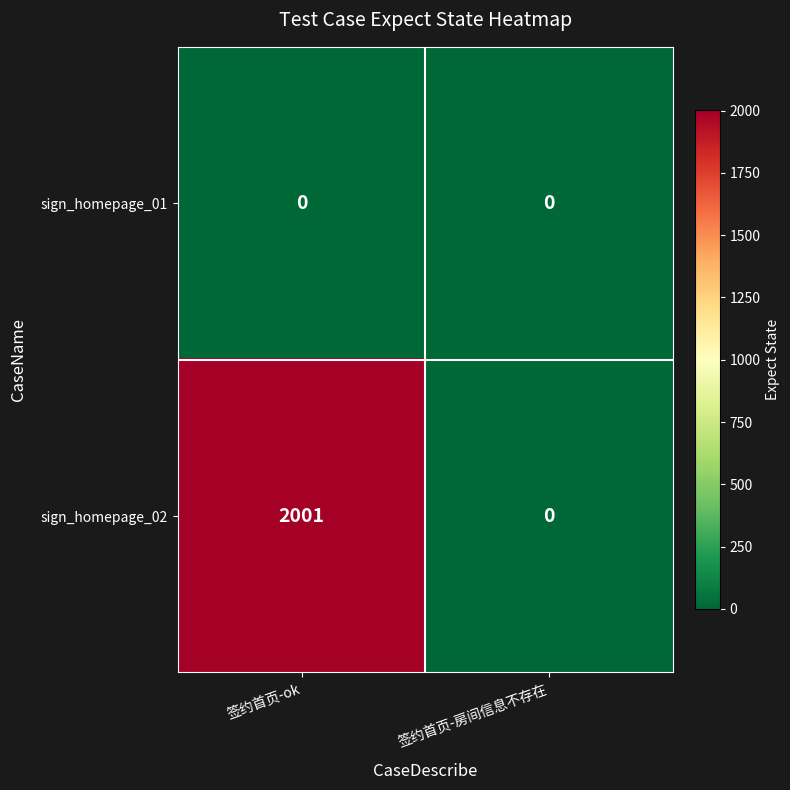

True or false: sign_homepage_02 has a value of 1131 at 签约首页-ok.

False